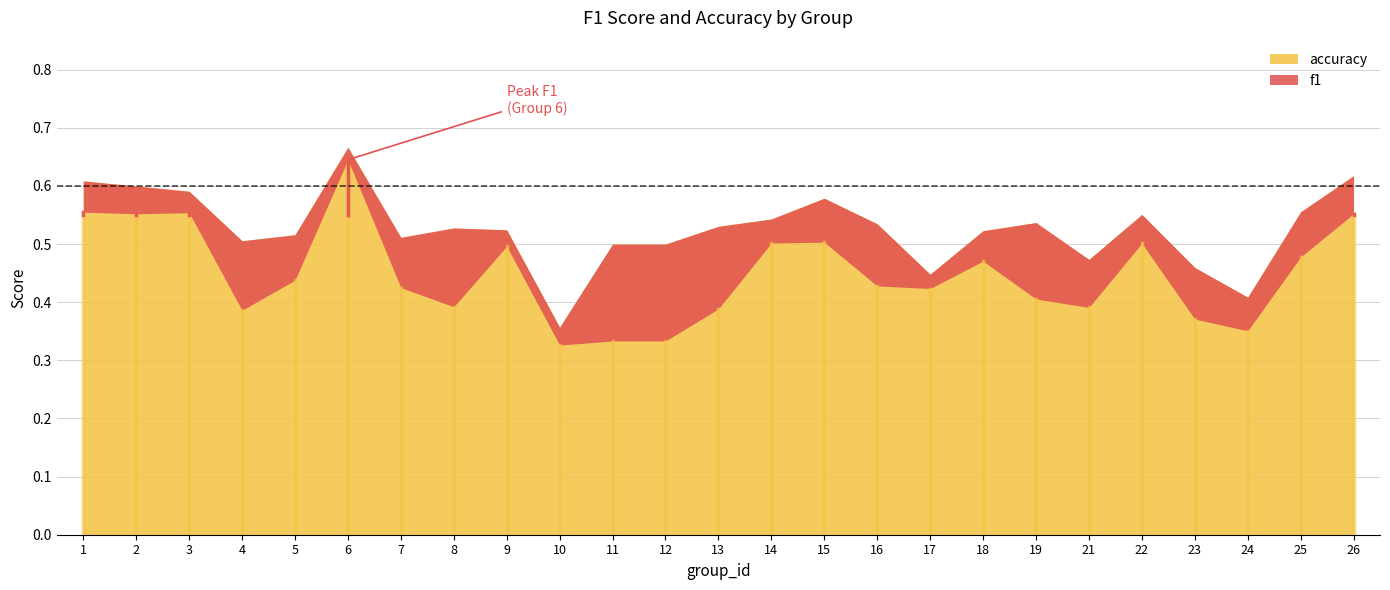

How many distinct data groups are displayed?

2